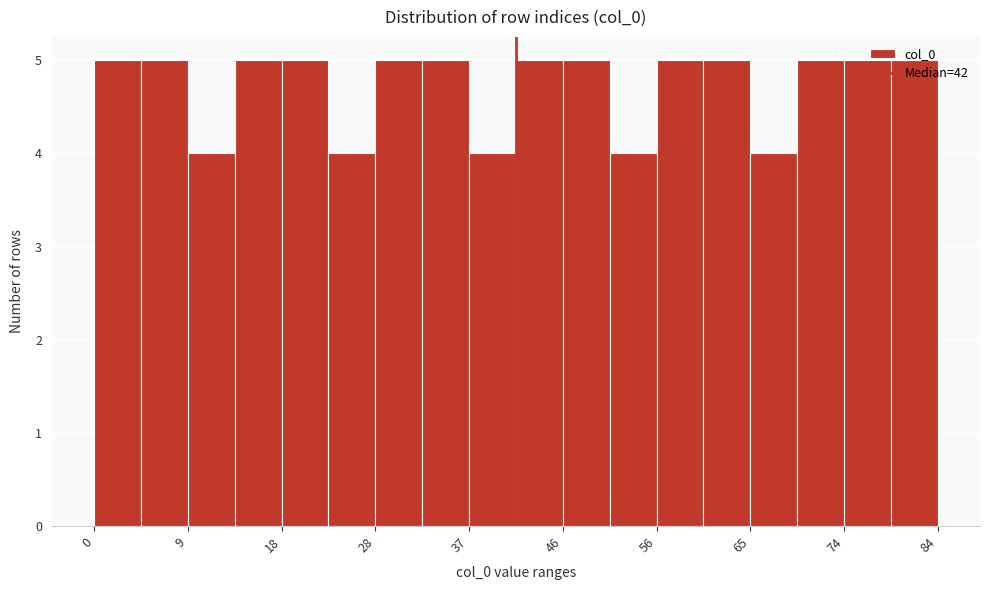

Reading left to right, list every bar in this chart as the range it spans on the x-axis followed by its height. Neither the bar edges nor the heights are printed on the chart, so give them approximately, as read against the axes.

0 to 5: 5
5 to 9: 5
9 to 14: 4
14 to 19: 5
19 to 23: 5
23 to 28: 4
28 to 33: 5
33 to 37: 5
37 to 42: 4
42 to 47: 5
47 to 51: 5
51 to 56: 4
56 to 61: 5
61 to 65: 5
65 to 70: 4
70 to 75: 5
75 to 79: 5
79 to 84: 5